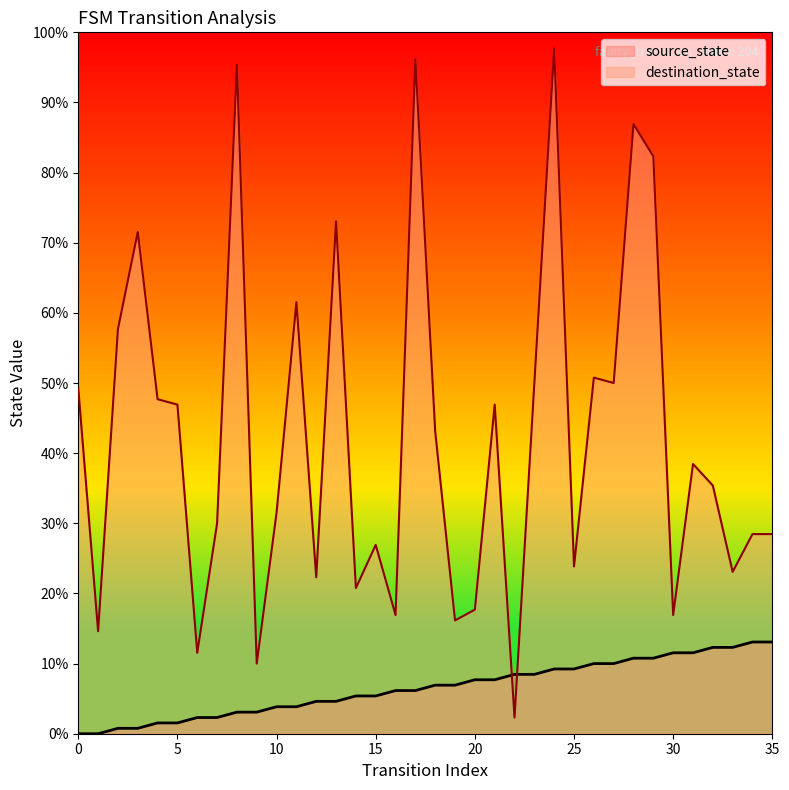

At 34, list the series in order from largest to smallest.

destination_state, source_state